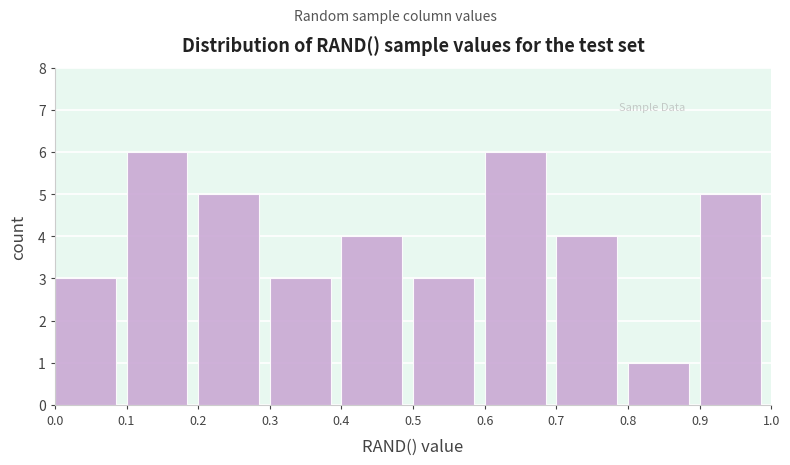

Reading left to right, transcribe this chart: for each bar, give the range it covers on the x-axis and its height. The values are not printed on the chart, so give them approximately, as read against the axis.

0.0 to 0.1: 3
0.1 to 0.2: 6
0.2 to 0.3: 5
0.3 to 0.4: 3
0.4 to 0.5: 4
0.5 to 0.6: 3
0.6 to 0.7: 6
0.7 to 0.8: 4
0.8 to 0.9: 1
0.9 to 1.0: 5